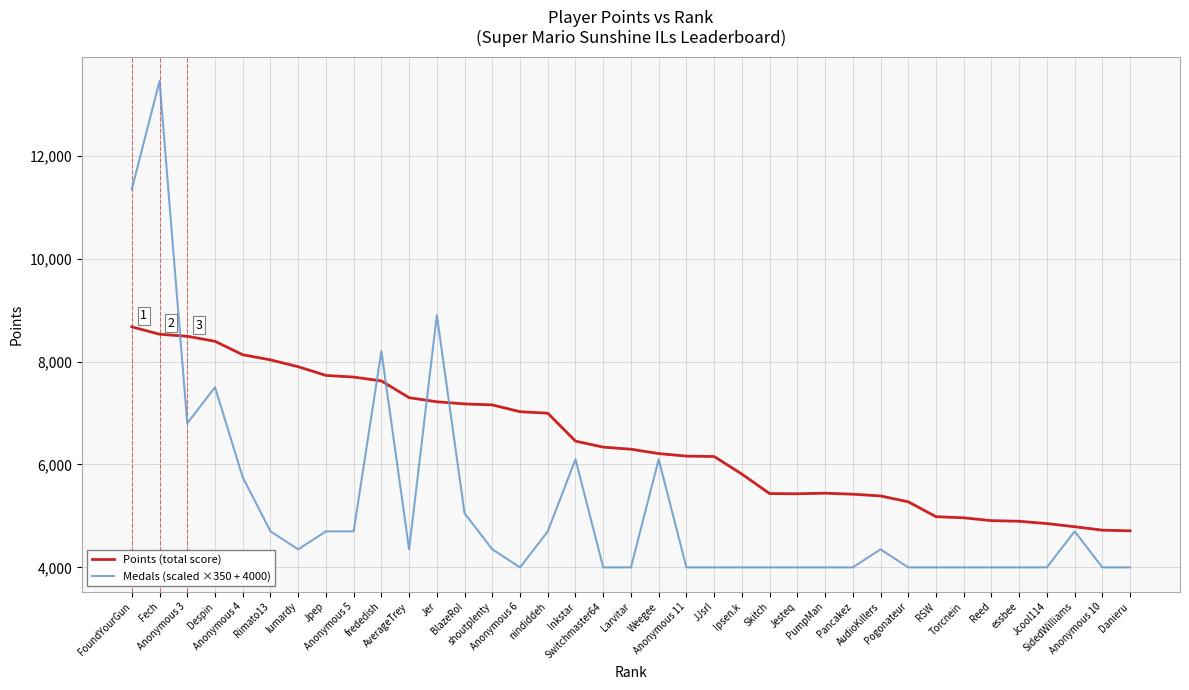

Which series has the widest spread of values?

Medals (scaled ×350 + 4000)